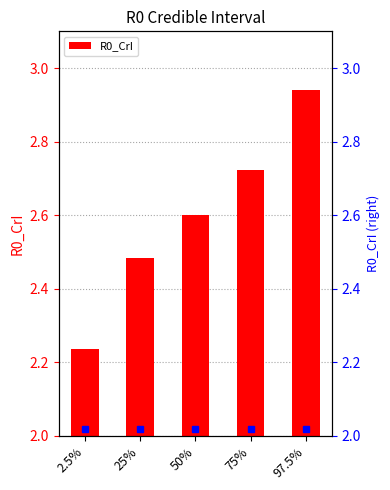

Rank the categories by value from lowest to highest.

2.5%, 25%, 50%, 75%, 97.5%